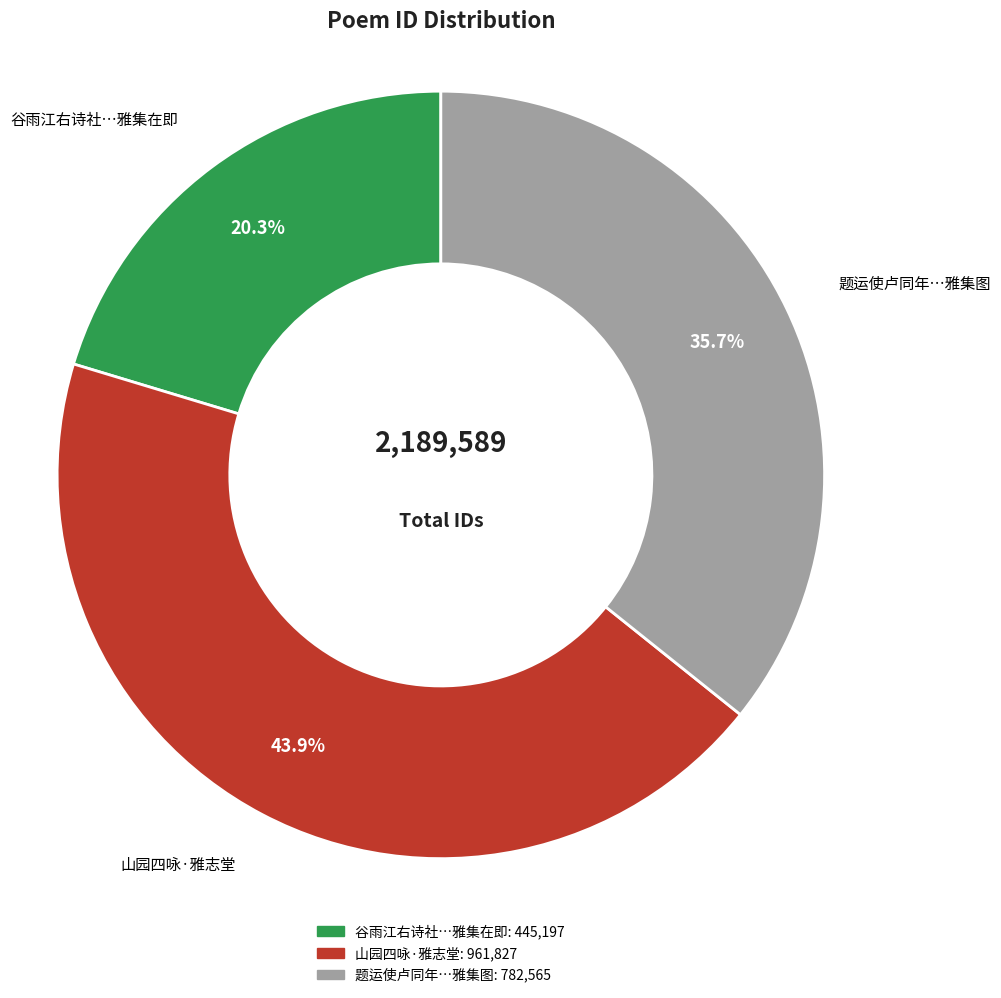

Which slice is the largest?

山园四咏·雅志堂